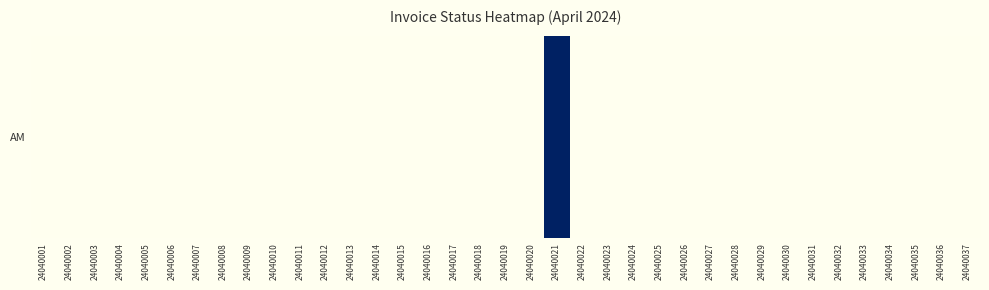

Count the number of values greater than 0.

1